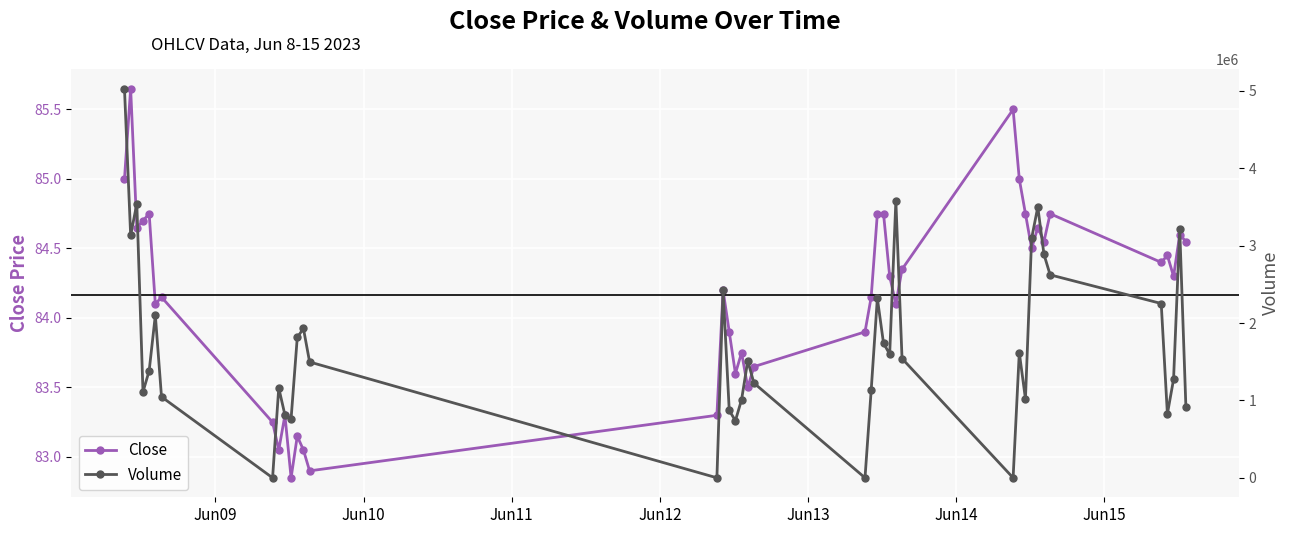

True or false: Close has more than 0 points higher than both neighbors.

True